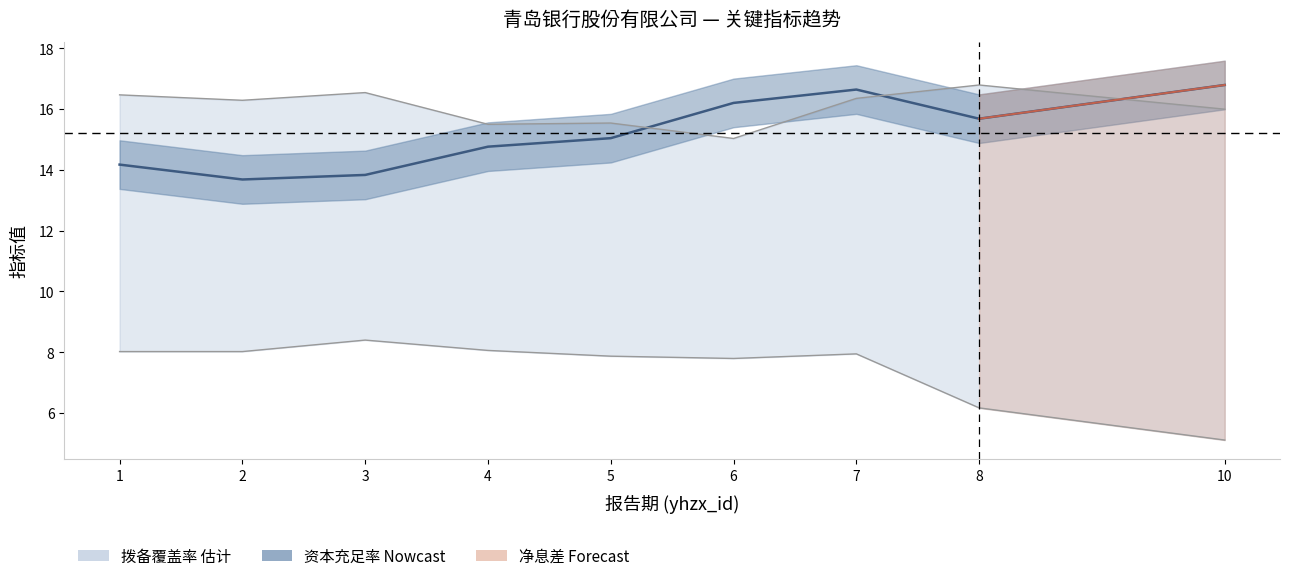

What is the change in value from 4 to 7?

+1.9